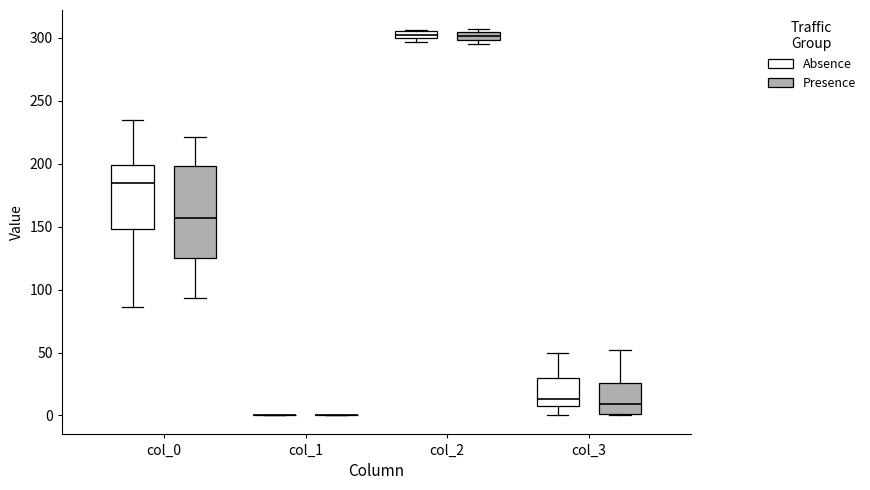

Which box is the tallest, from its lower edge to its upper edge?

col_0 (Presence)